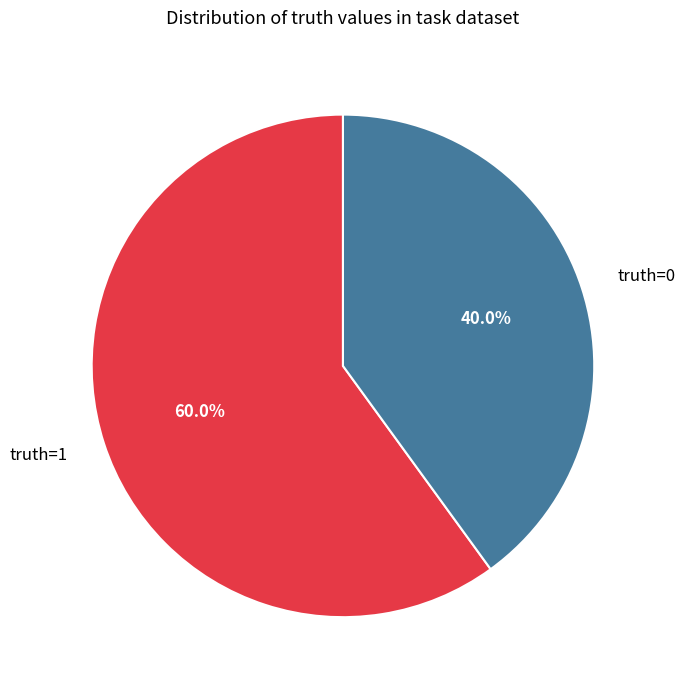

To the nearest percent, what is the average slice percentage?

50%